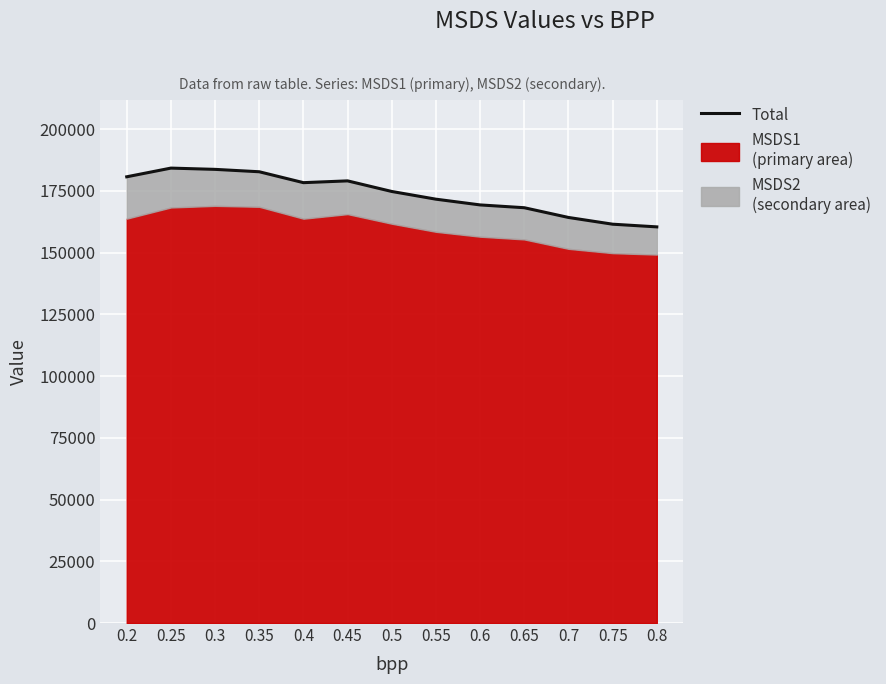

At which label is the value closest to 172294?

0.55